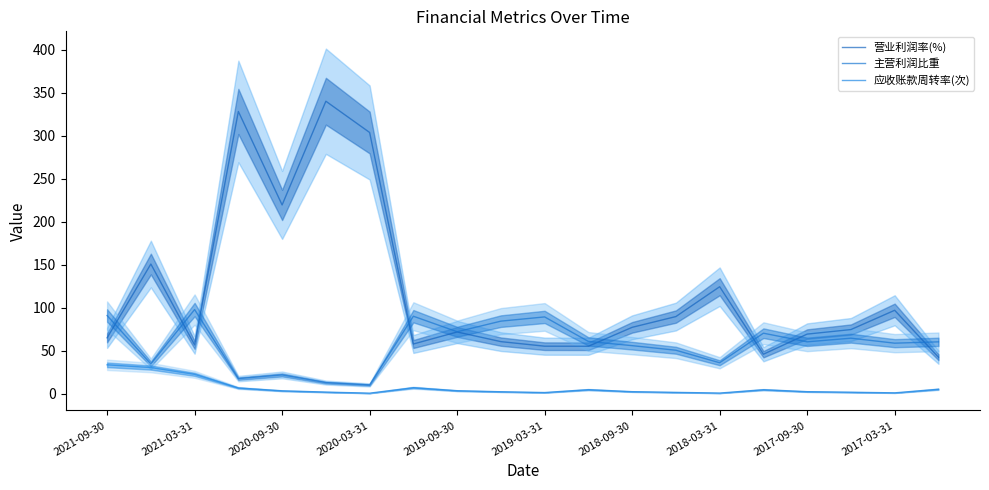

Where is the first local maximum for 主营利润比重?

2021-03-31